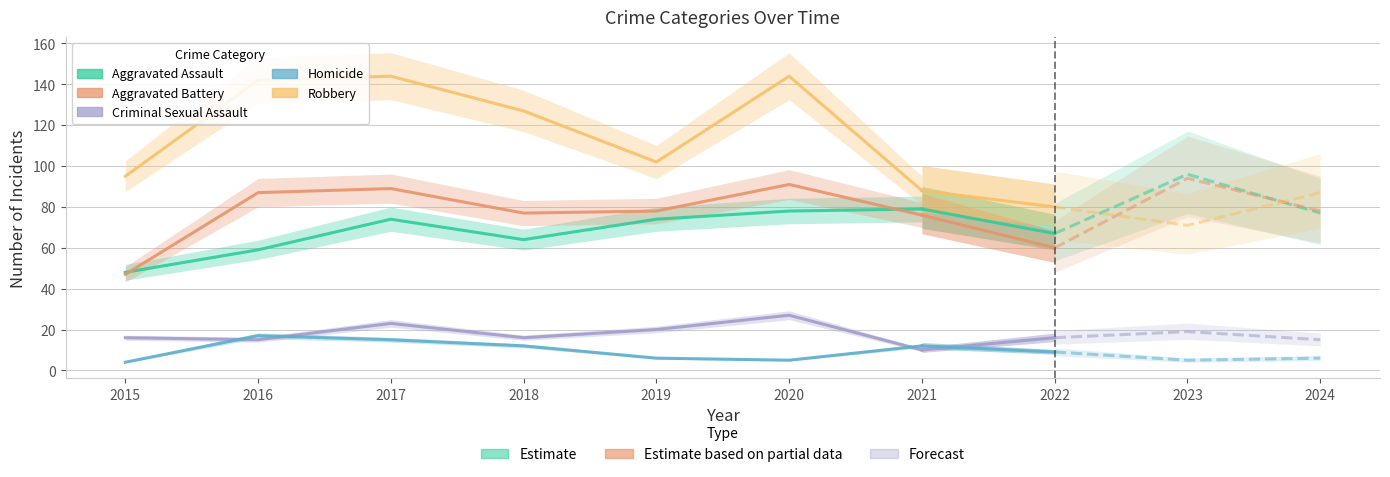

Where is the first local minimum for Aggravated Battery?

2018